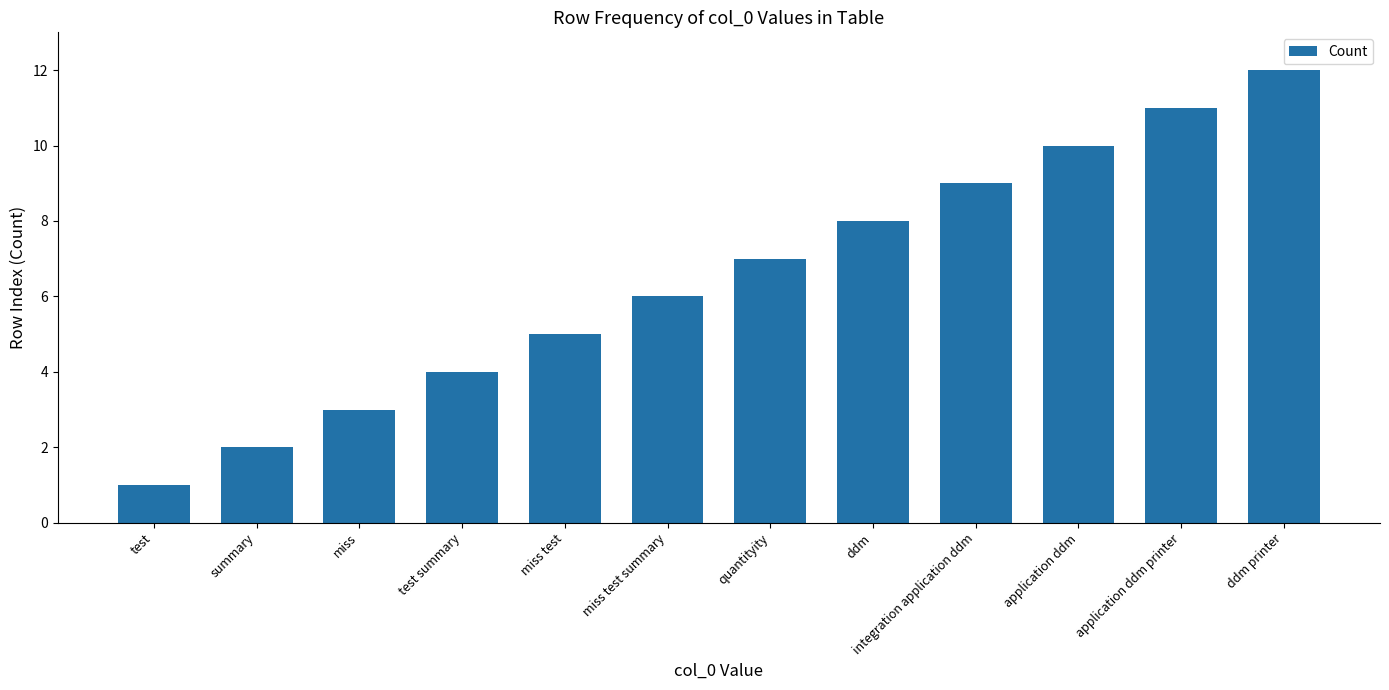

True or false: the data shows 1 at test summary.

False